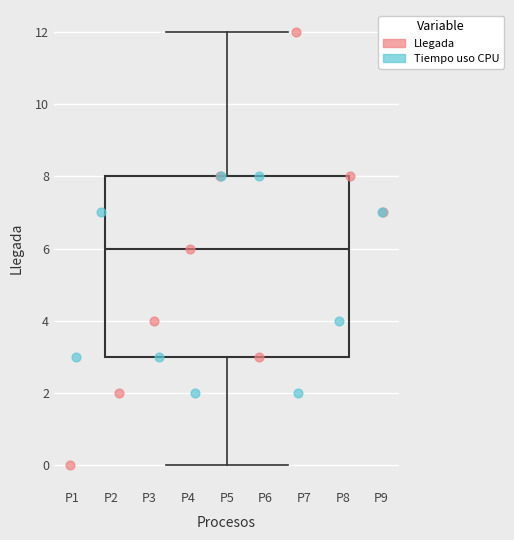

Read this box plot against the y-axis: the position of the median line, the range covered by the box, and the ends of both whiskers. The values are not printed on the chart, so give them approximately, as read against the axis.

median 6, box 3 to 8, whiskers 0 to 12